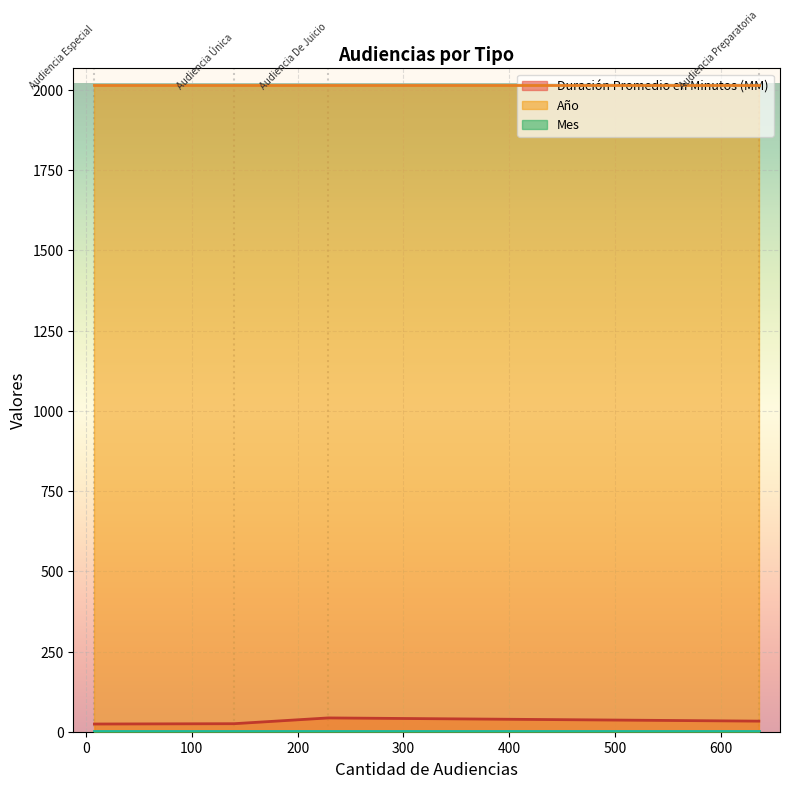

Where is Mes nearest to the value 1?

Audiencia Preparatoria